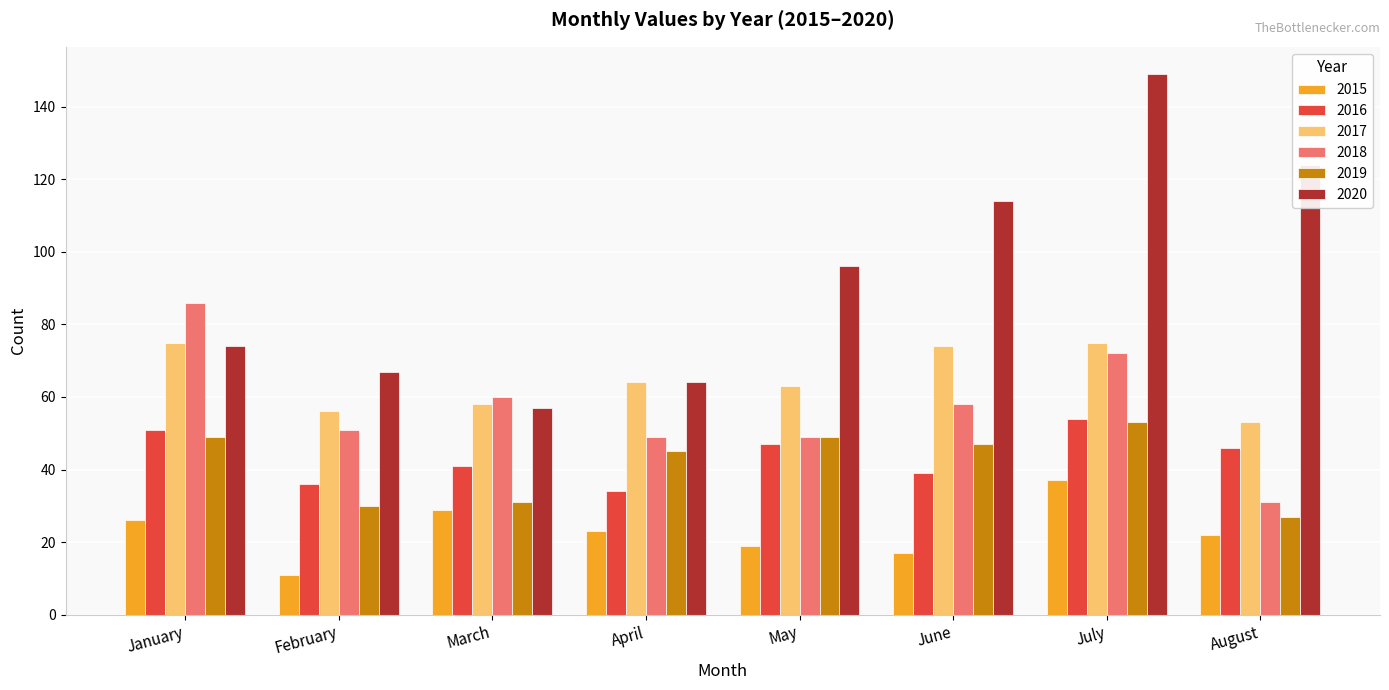

Reading right to left, list all the values displayed in this chart.

2015: August=22	July=37	June=17	May=19	April=23	March=29	February=11	January=26
2016: August=46	July=54	June=39	May=47	April=34	March=41	February=36	January=51
2017: August=53	July=75	June=74	May=63	April=64	March=58	February=56	January=75
2018: August=31	July=72	June=58	May=49	April=49	March=60	February=51	January=86
2019: August=27	July=53	June=47	May=49	April=45	March=31	February=30	January=49
2020: August=124	July=149	June=114	May=96	April=64	March=57	February=67	January=74